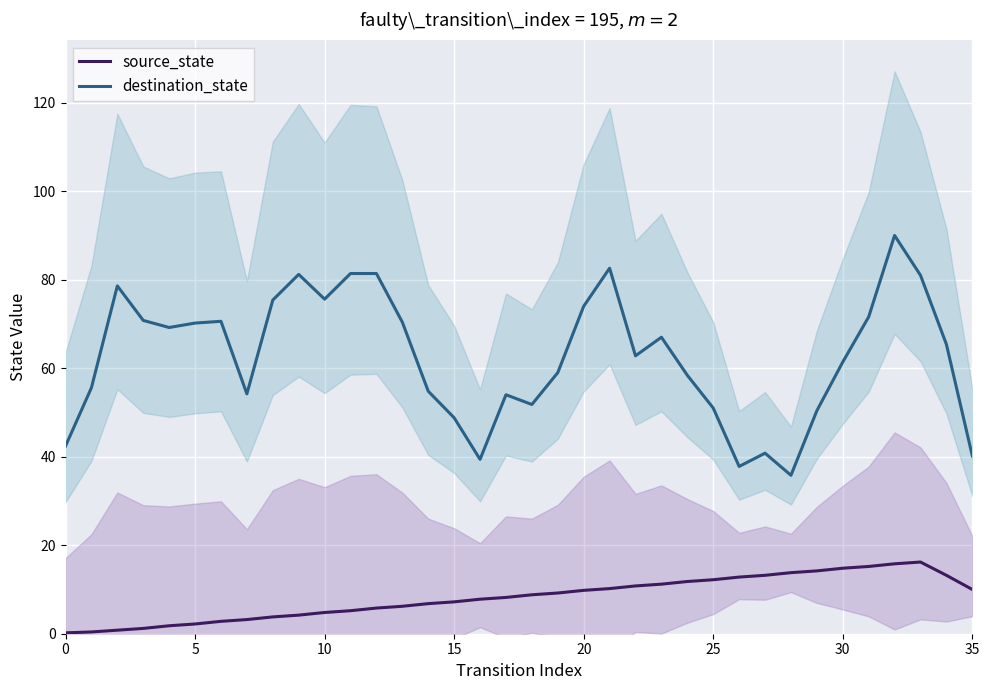

True or false: destination_state and source_state intersect in this chart.

False